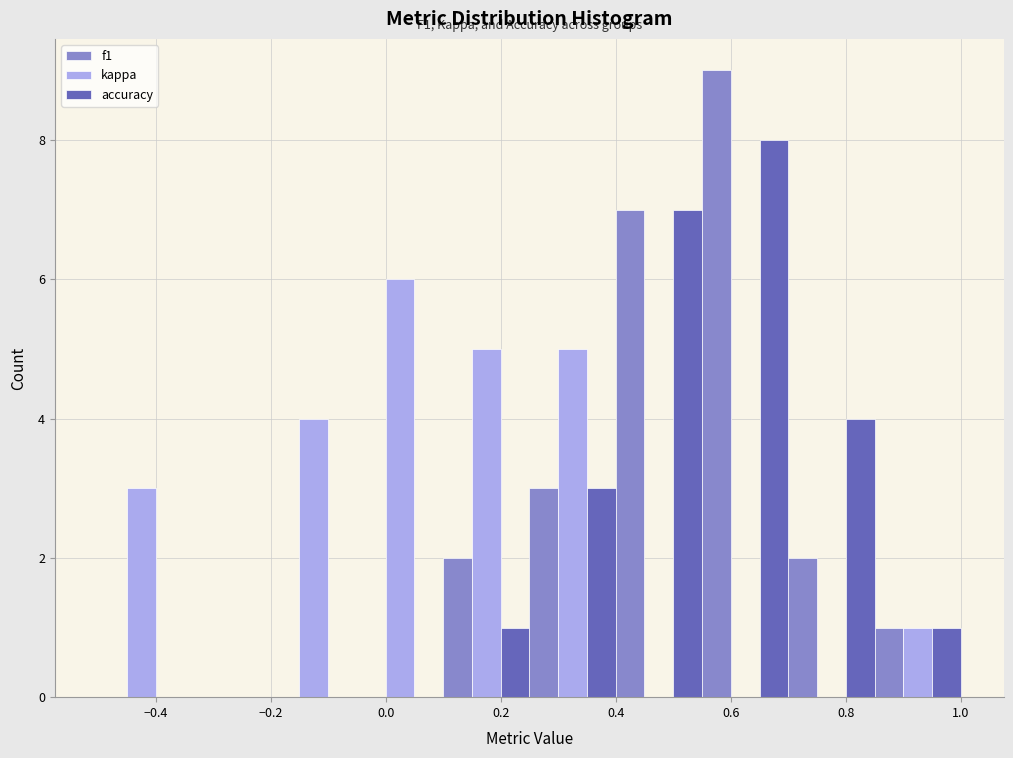

In the f1 series, which range on the x-axis has the tallest bar?

0.55 to 0.70